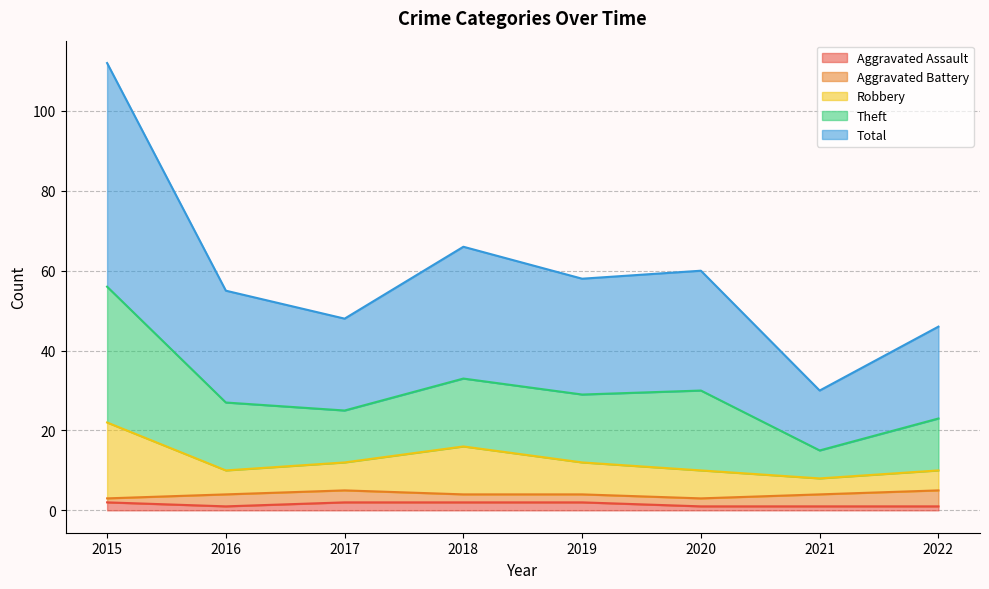

Is the value of Robbery at 2015 greater than the value of Total at 2017?

No